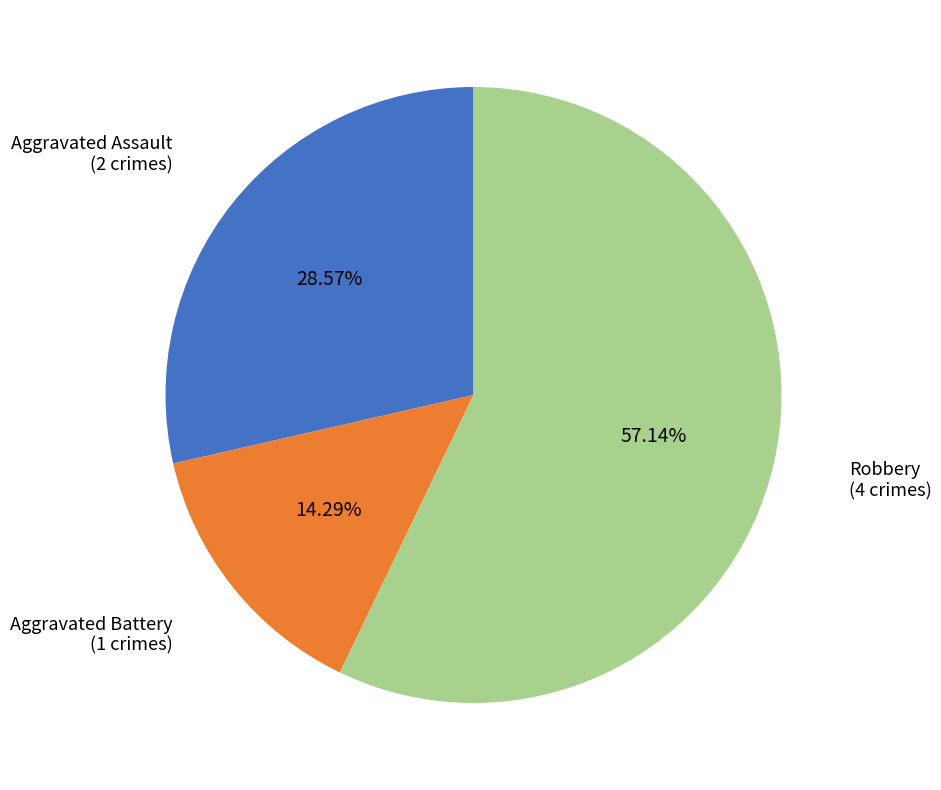

Is there any slice that represents more than half of the pie?

Yes